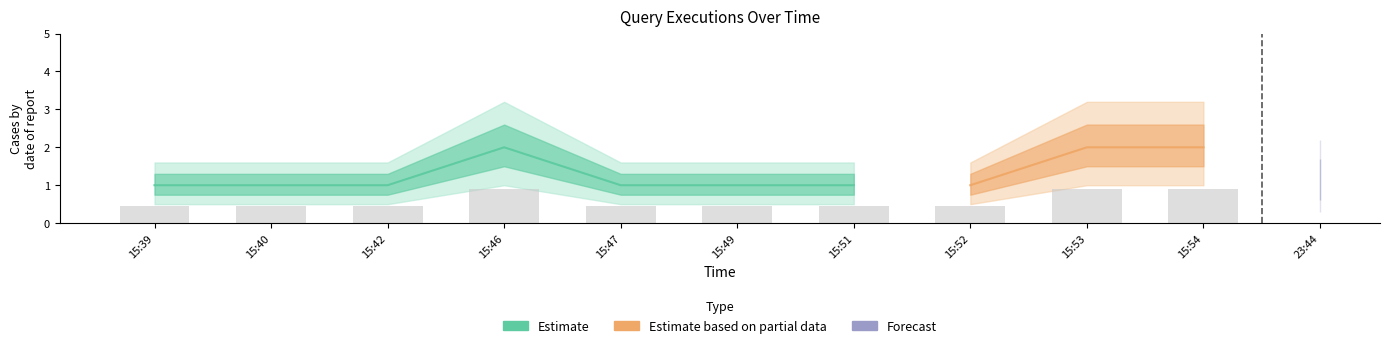

What is the difference between the values at 15:46 and 15:39?

1